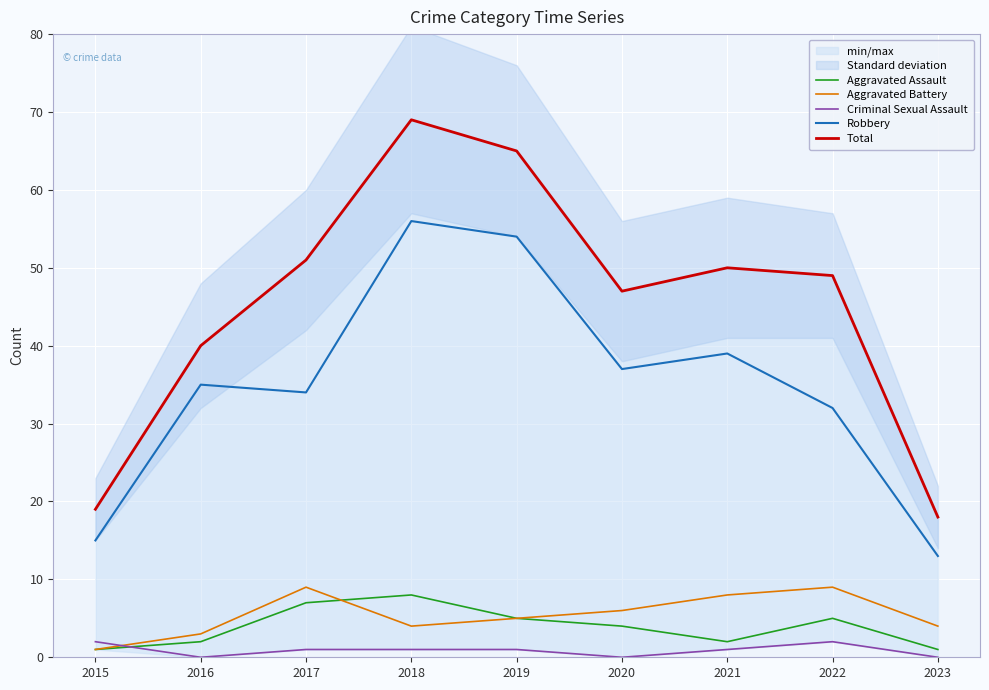

The value of Total at 2016 is 65. True or false?

False